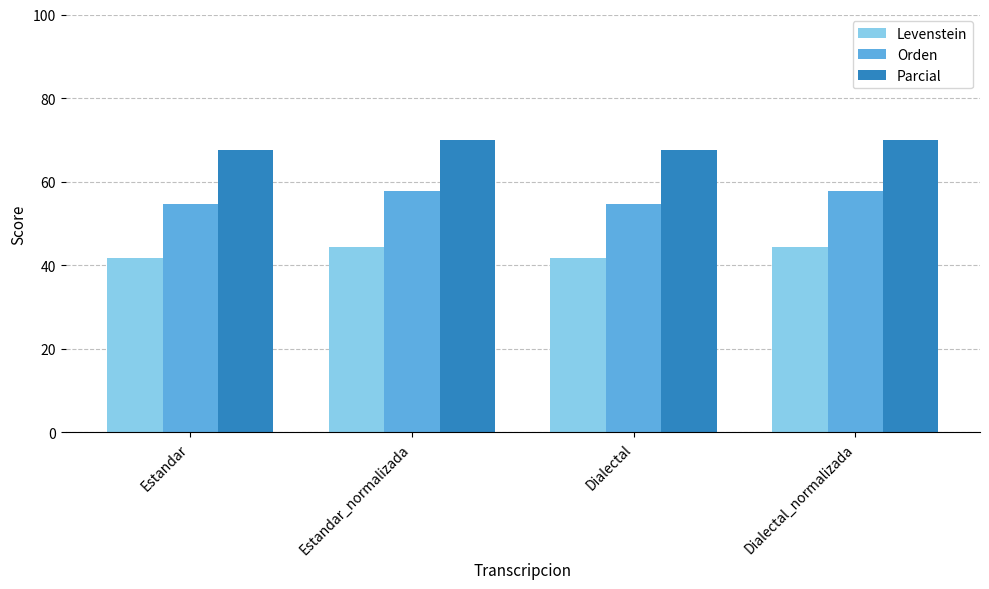

Which series has the largest total across all categories?

Parcial